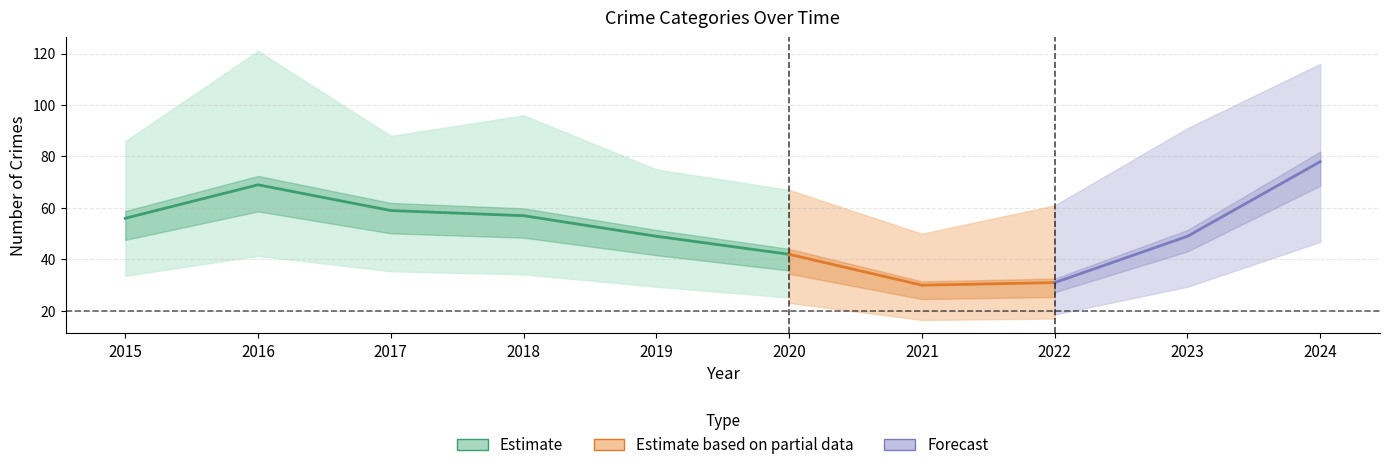

True or false: Theft has more than 2 interior local peaks.

False